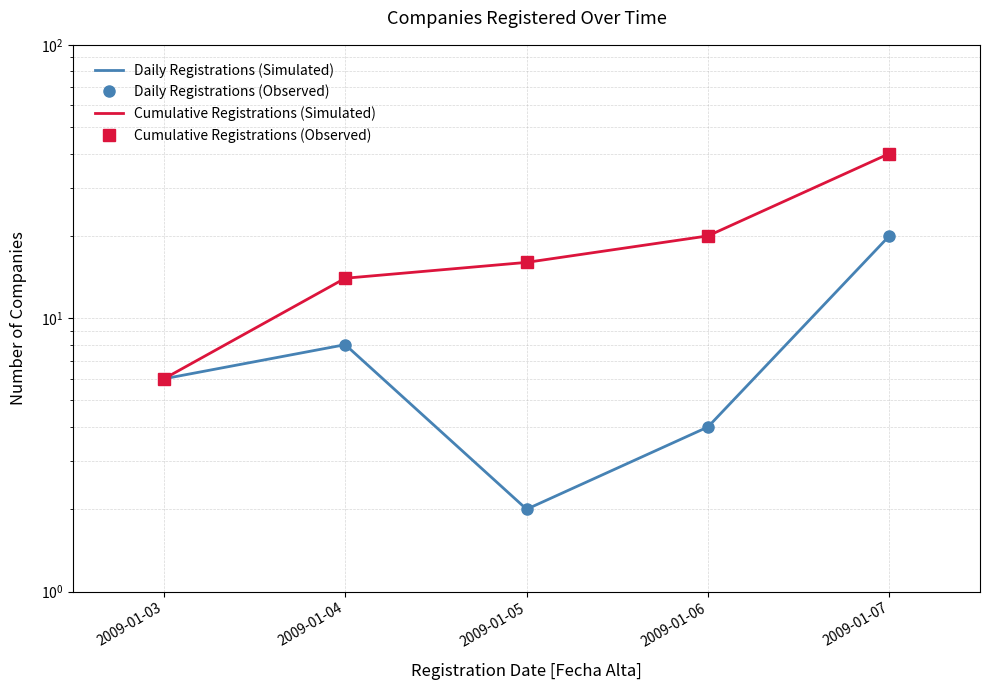

What is the difference between the maximum and second lowest values in the Daily Registrations (Simulated) series?

16